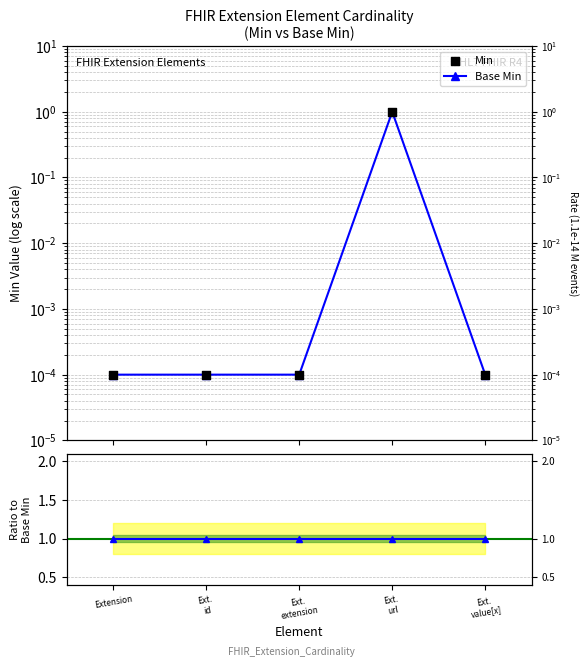

At how many categories does at least one series exceed 0?

5